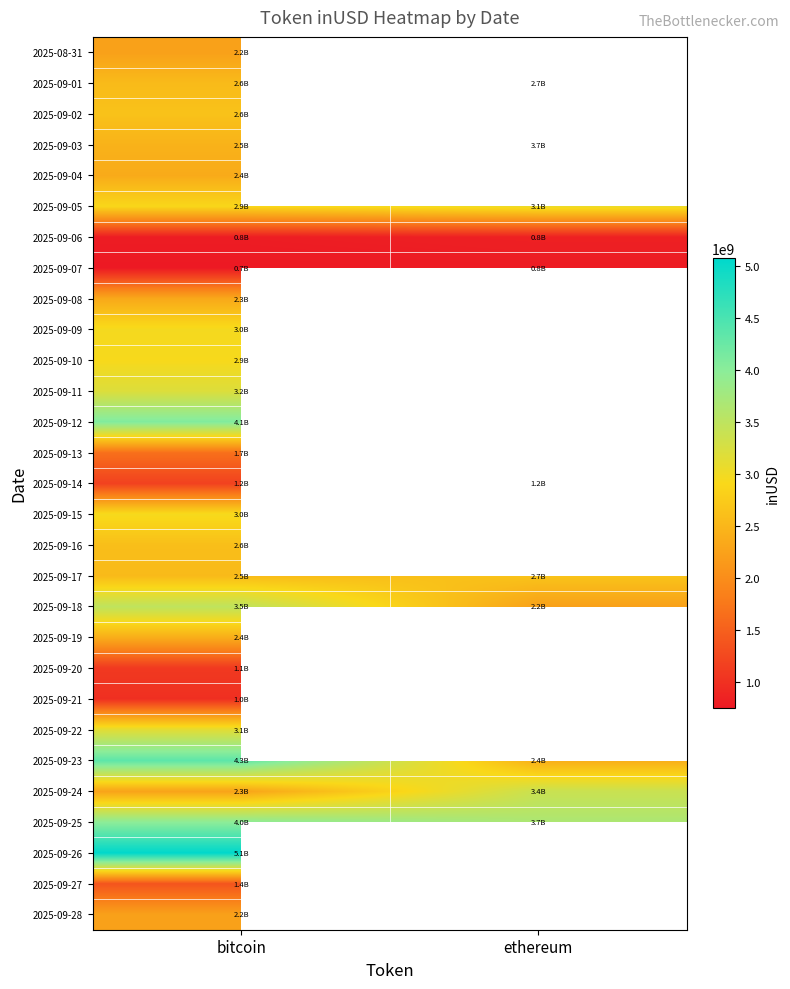

True or false: 2025-09-24 has a value of 2267862726.9 at bitcoin.

True